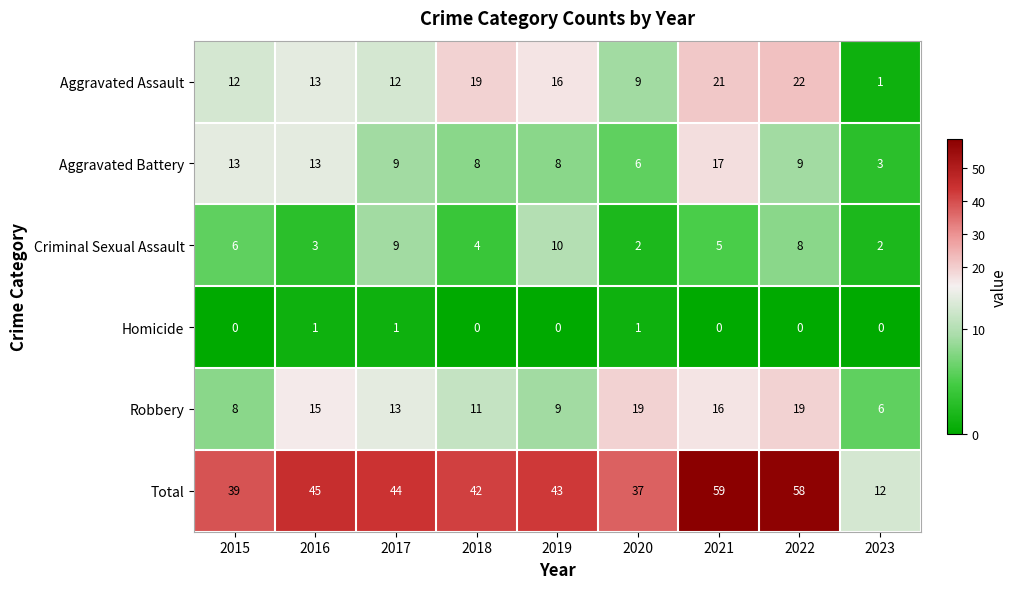

What is the difference between the second highest and minimum values in the Criminal Sexual Assault series?

7